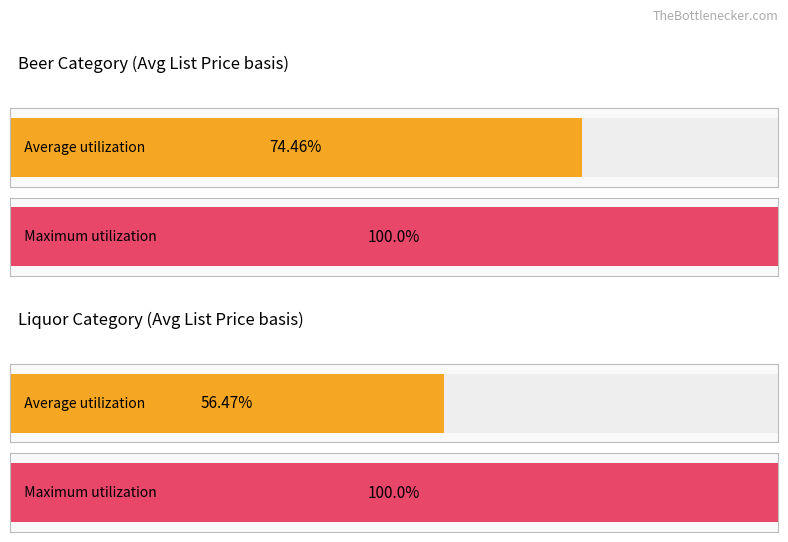

The Maximum utilization series shows 22.2 at GOOSE ISLAND IPA. True or false?

False